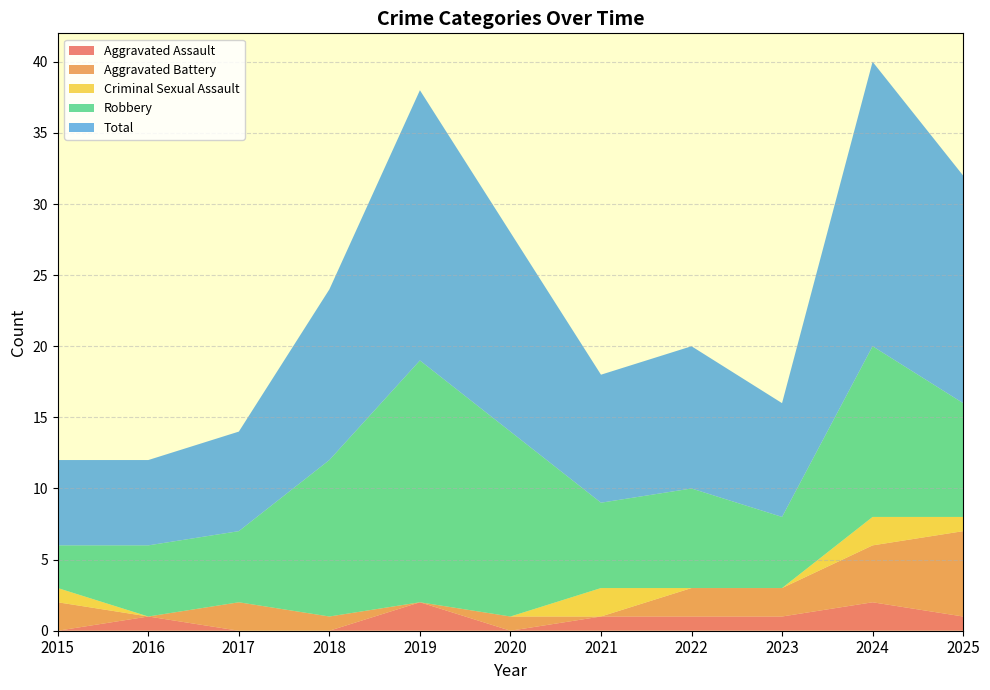

Reading left to right, list all the values displayed in this chart.

Aggravated Assault: 0	1	0	0	2	0	1	1	1	2	1
Aggravated Battery: 2	0	2	1	0	1	0	2	2	4	6
Criminal Sexual Assault: 1	0	0	0	0	0	2	0	0	2	1
Robbery: 3	5	5	11	17	13	6	7	5	12	8
Total: 6	6	7	12	19	14	9	10	8	20	16